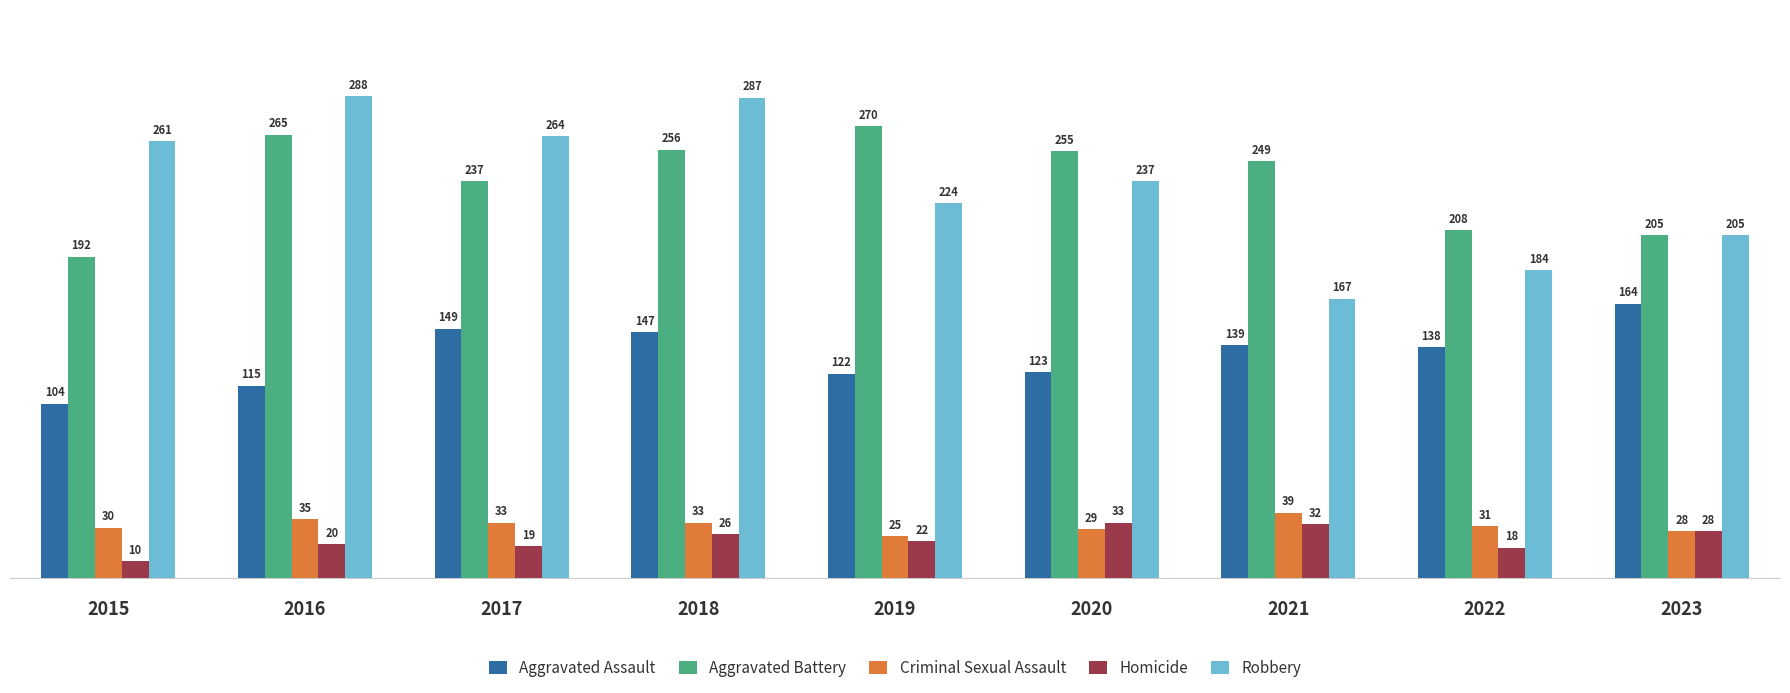

What is the maximum value shown in the chart?

288